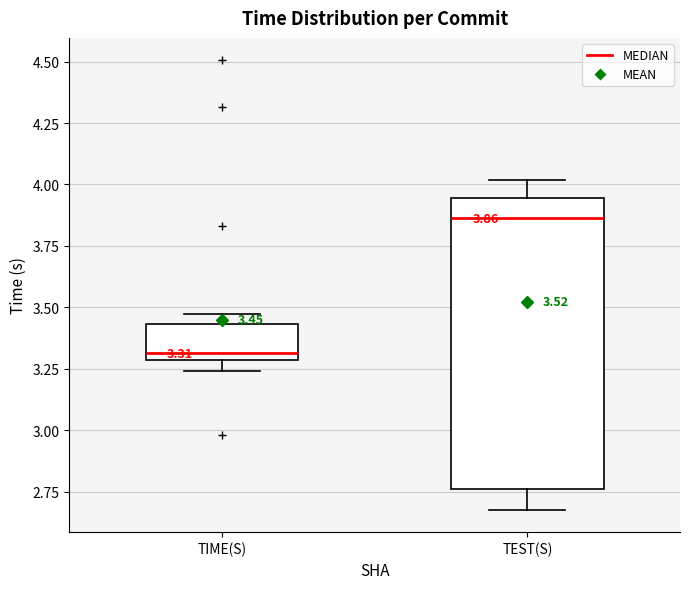

Which box has the highest median line?

TEST(S)